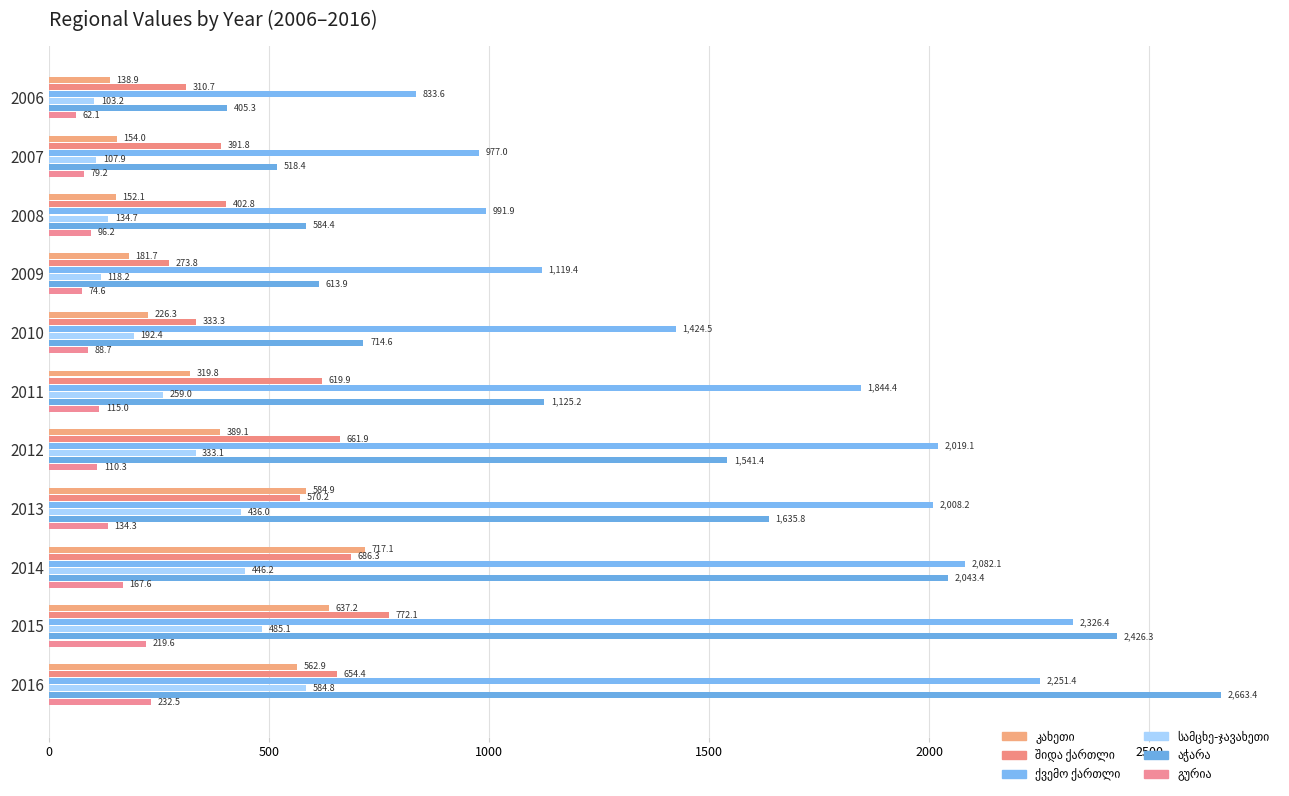

What is the sum of all შიდა ქართლი values?

5677.2